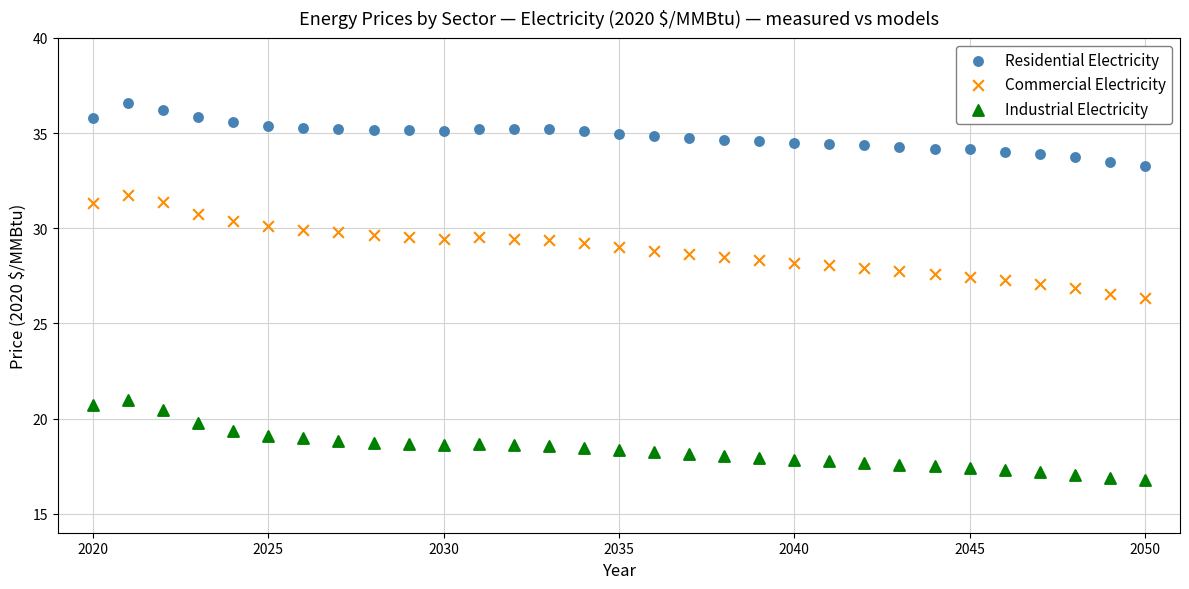

Across all data points, what is the range of Y values (max minus min)?

19.8